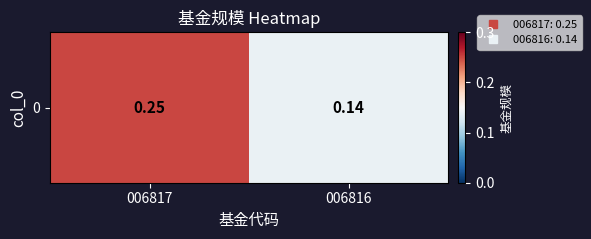

What is the greatest value displayed?

0.2